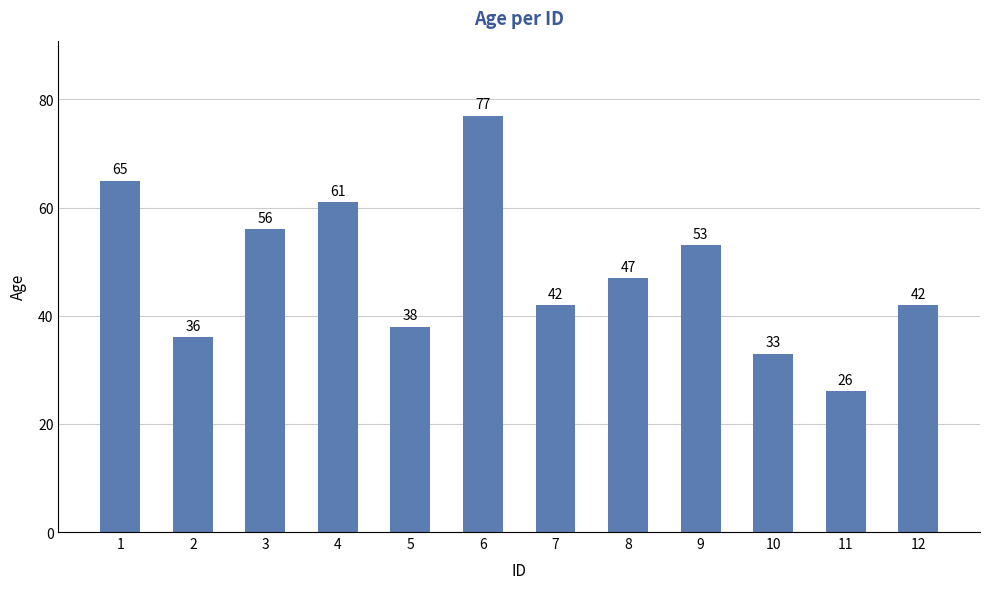

What is the value of the 2nd bar from the left?

36